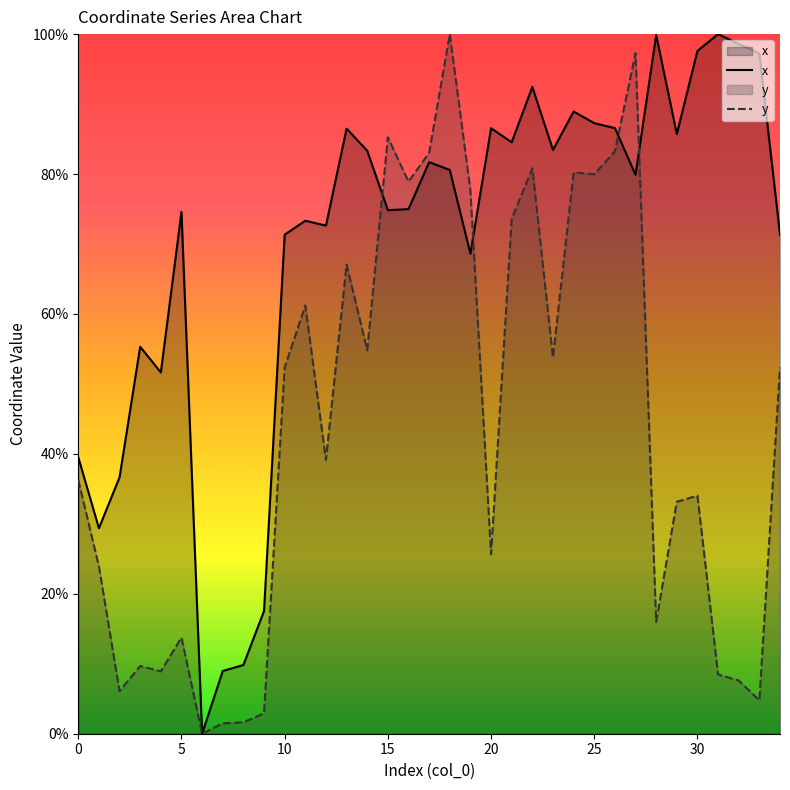

Which series has the largest total across all categories?

x